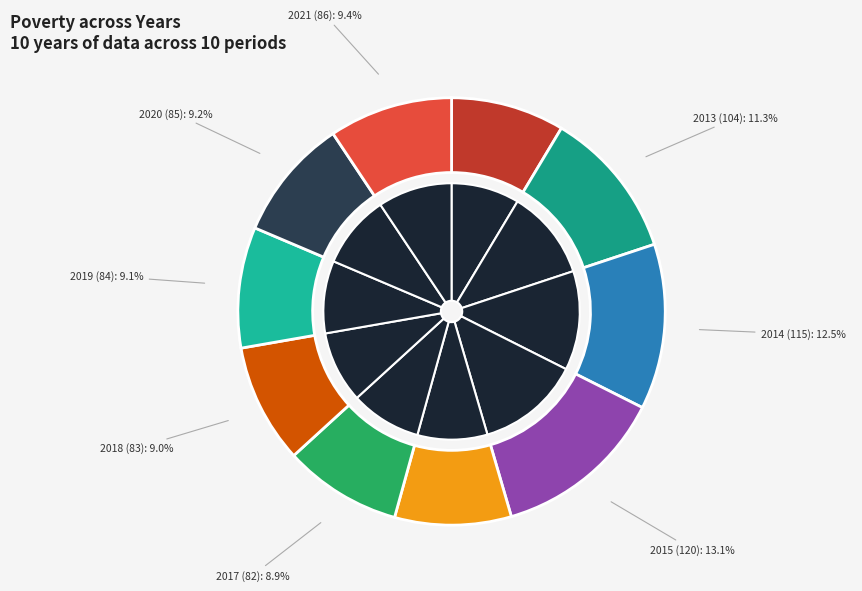

To the nearest percent, what is the combined percentage of 2021 and 2017?

18%